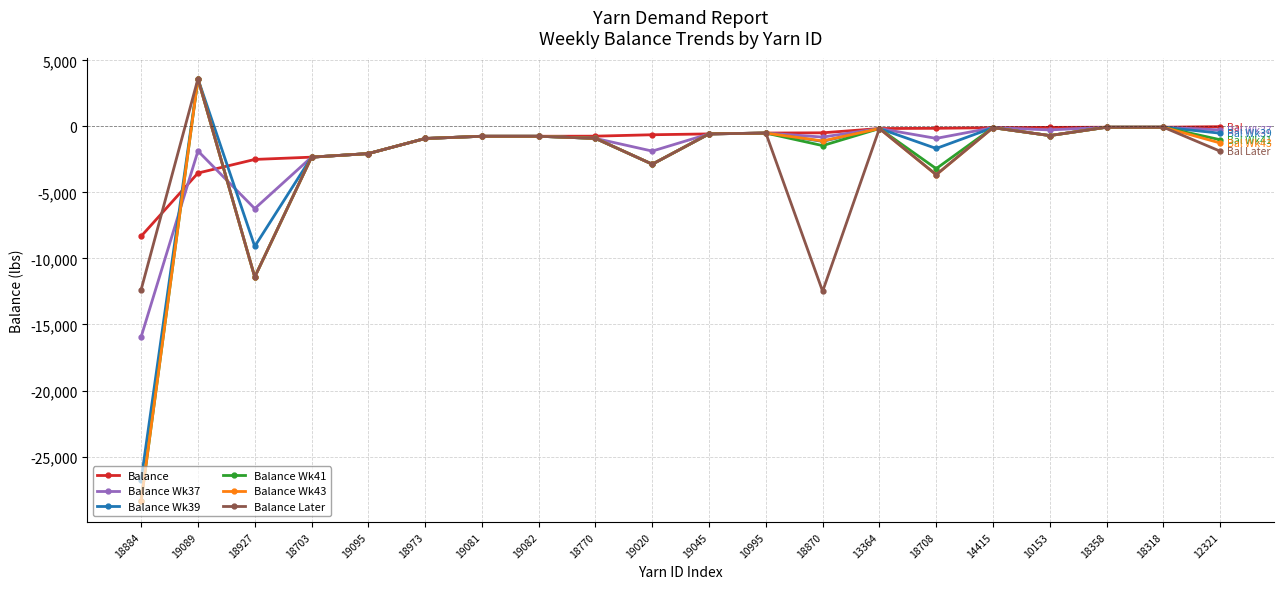

The value of Balance Wk39 at 19089 is 976.0. True or false?

False